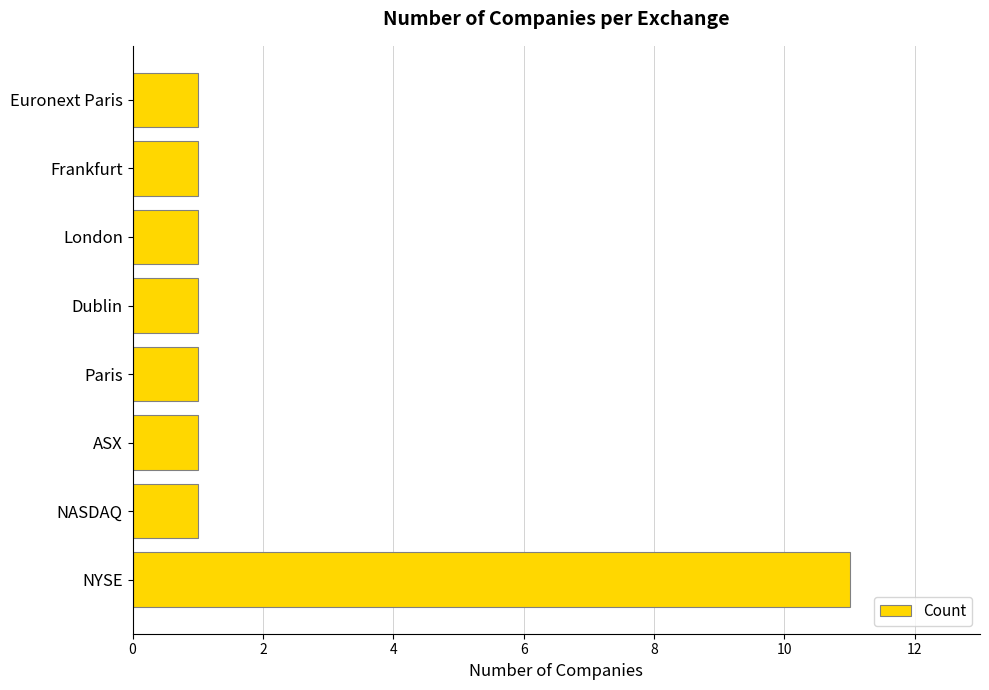

Approximately how many times larger is the value at Frankfurt compared to London?

1.0